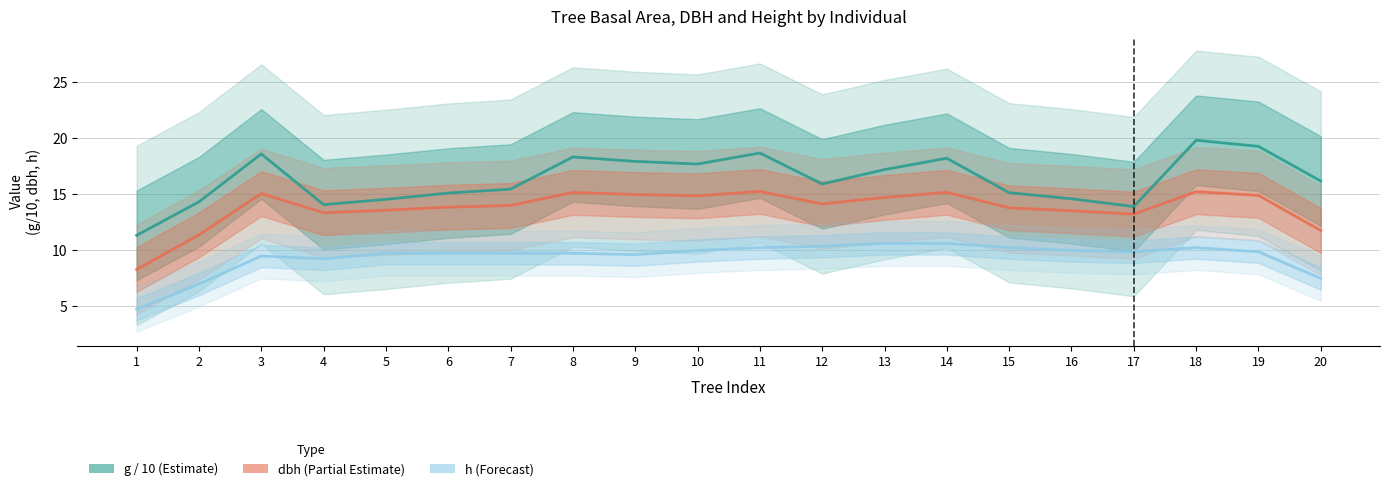

True or false: h (Forecast) has a value of 9.6 at 9.

True